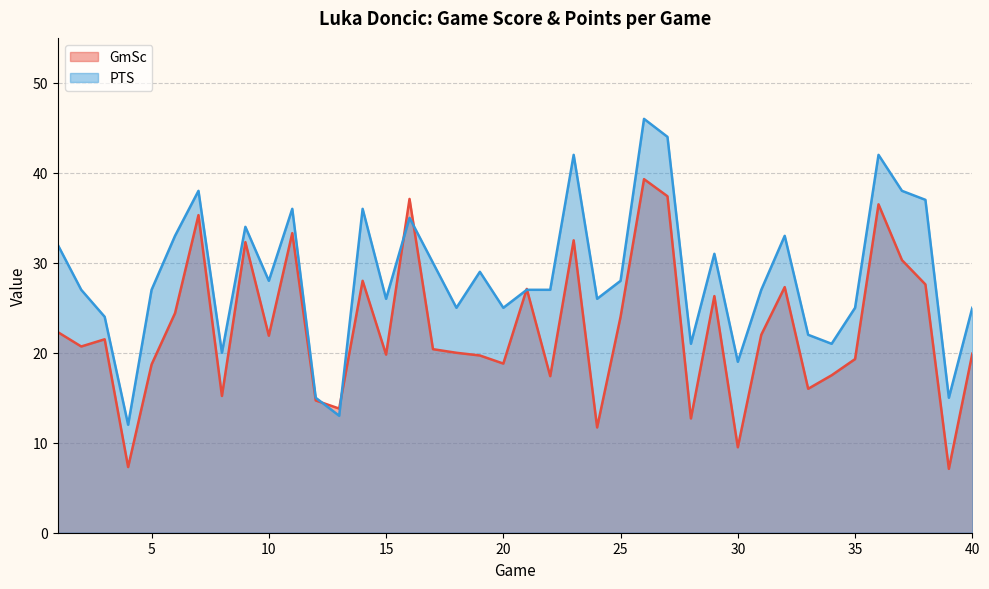

Where does the PTS series first go above 27?

1